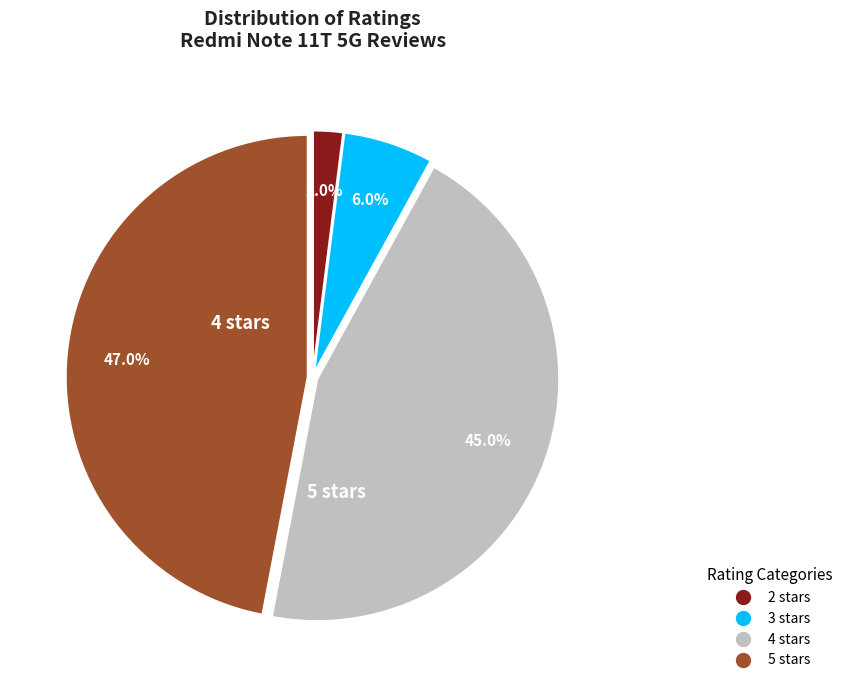

Count the number of slices in the pie.

4